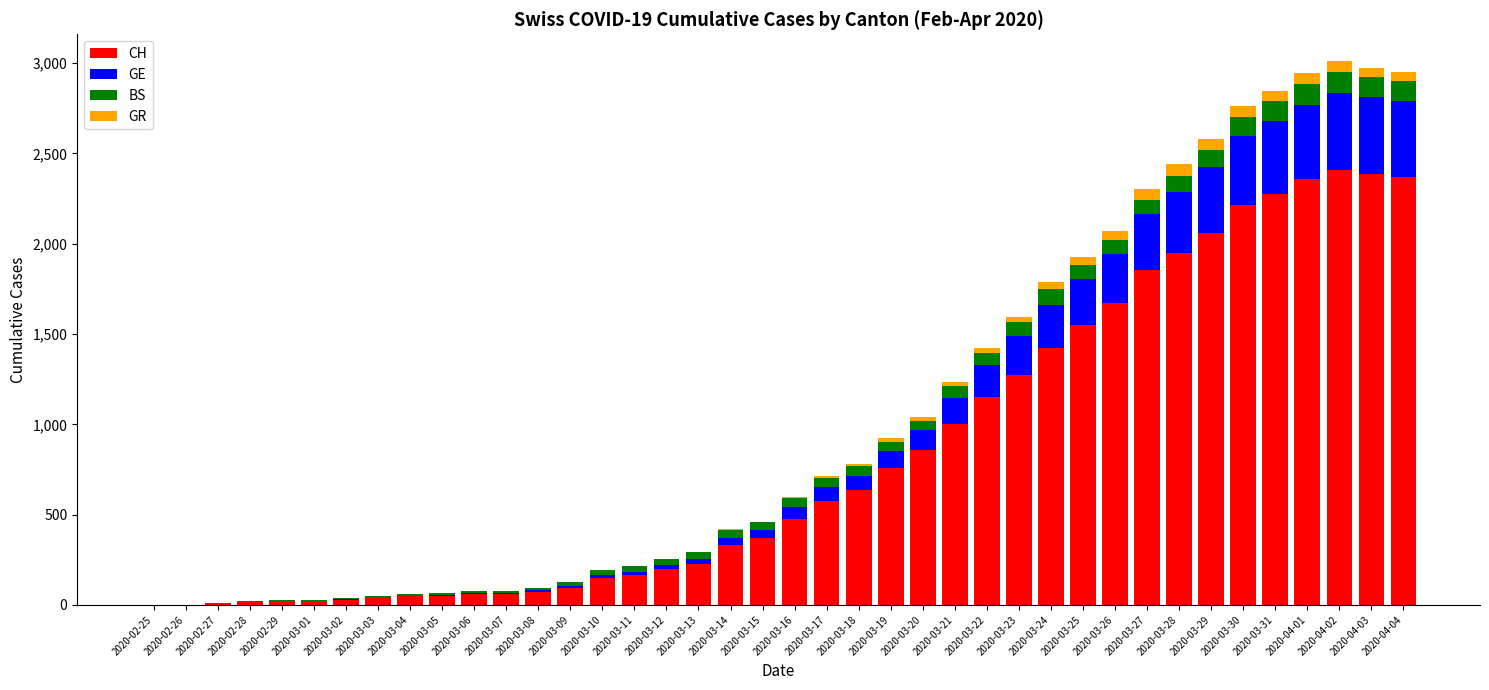

What is the maximum value for CH?

2410